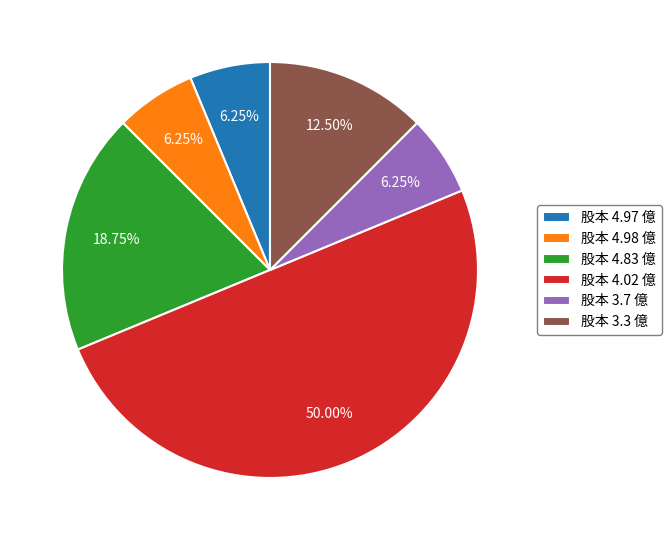

To the nearest percent, what is the difference between the largest and smallest slice percentages?

44%